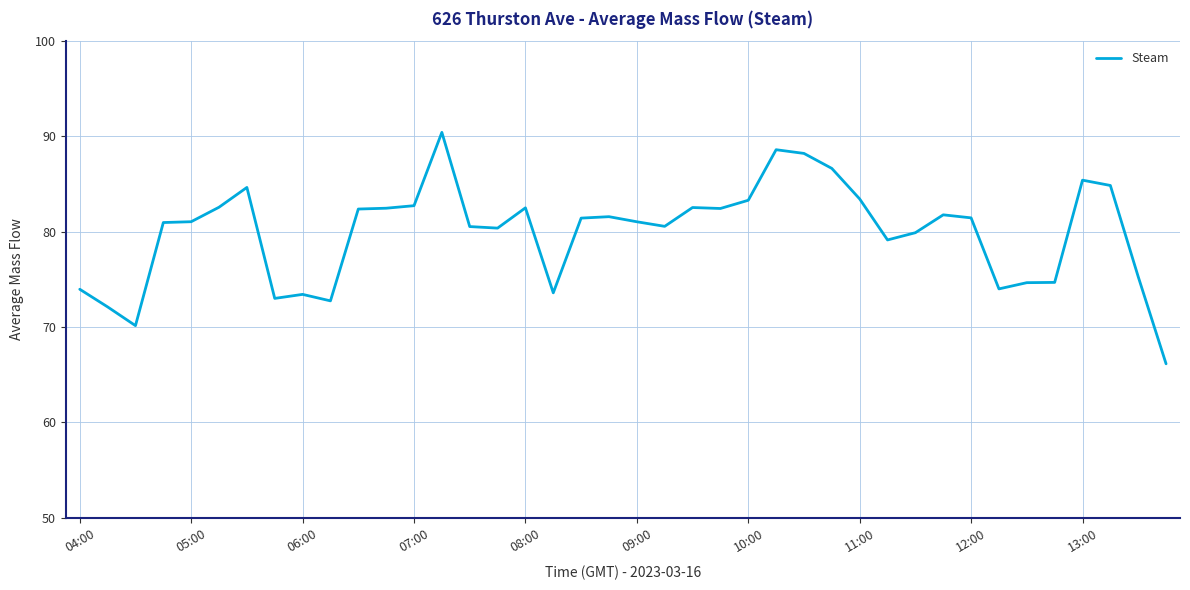

What is the minimum value shown in the chart?

66.1